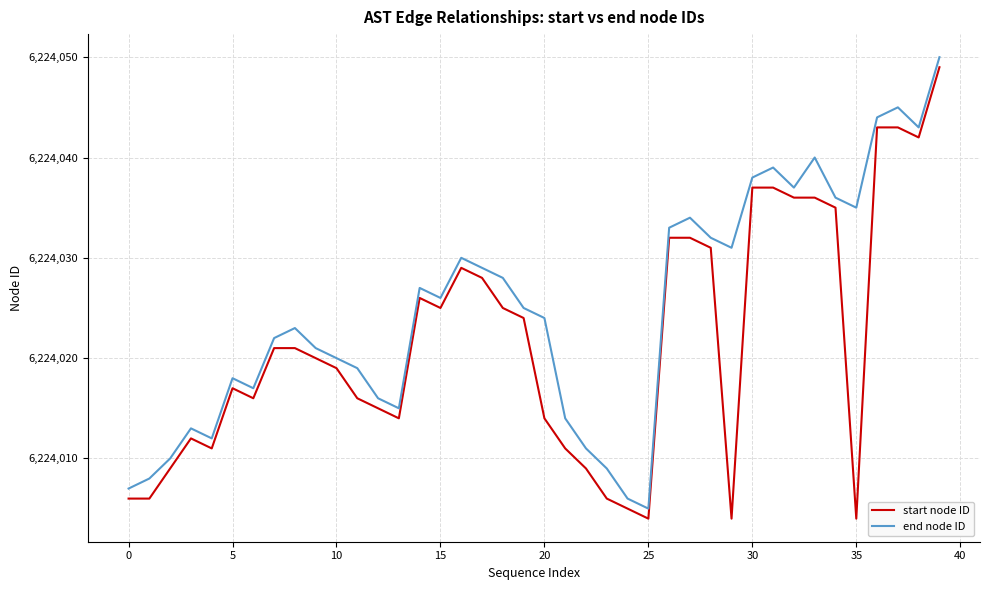

What is the difference between the maximum and minimum values in the start node ID series?

45